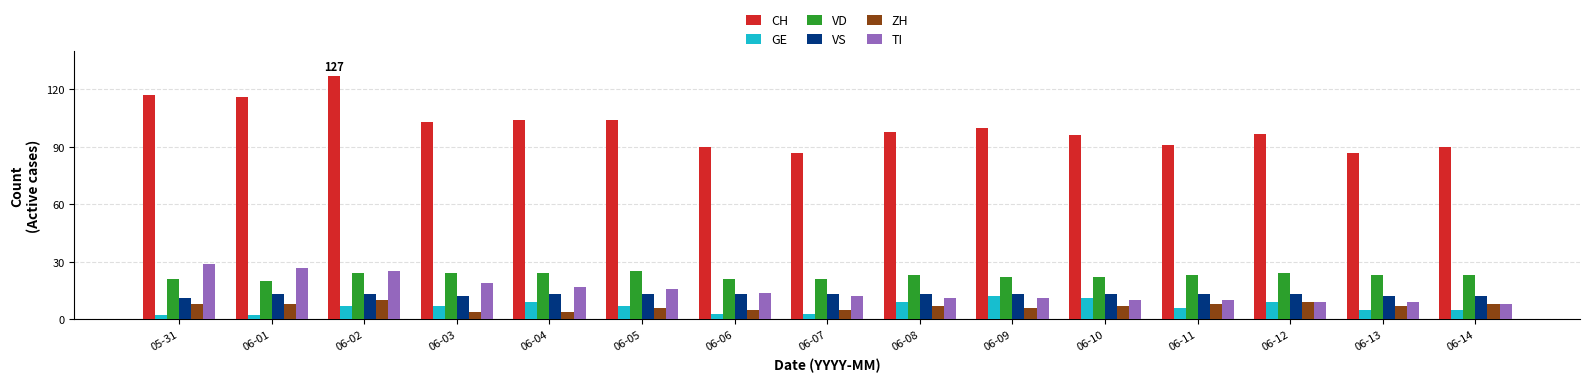

What is the greatest value displayed?

127